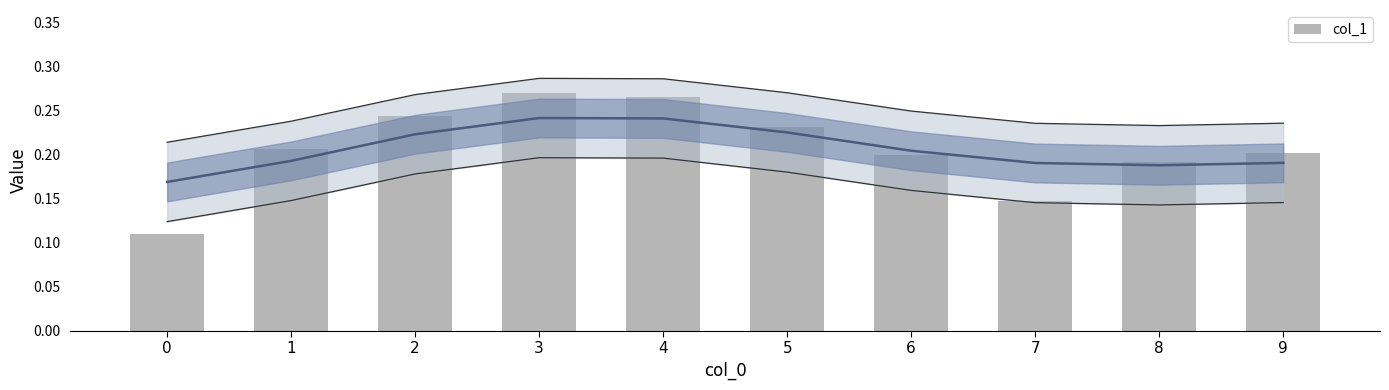

List the labels in order of value, smallest first.

0, 7, 8, 6, 9, 1, 5, 2, 4, 3